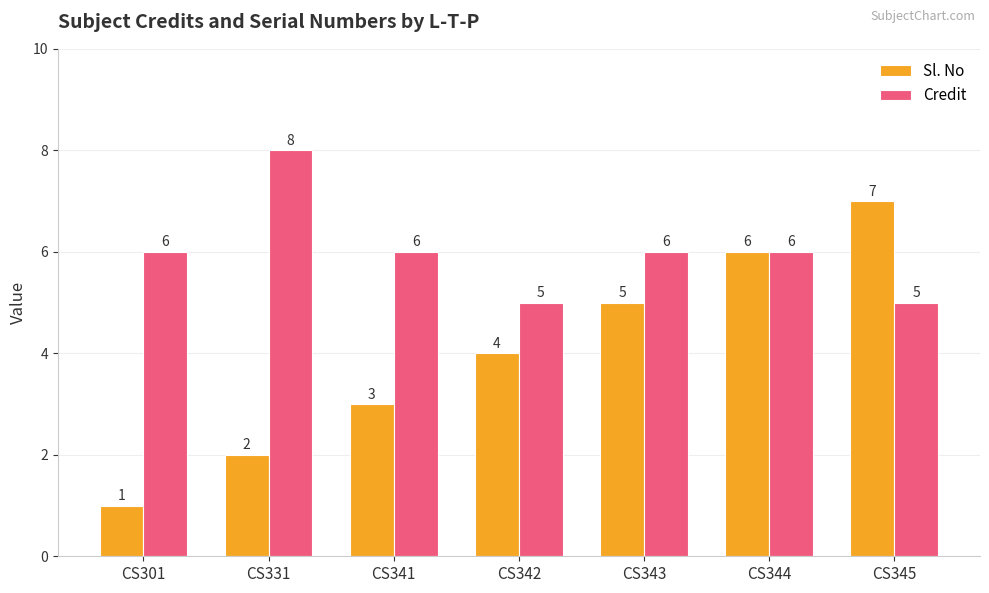

What is the greatest value displayed?

8